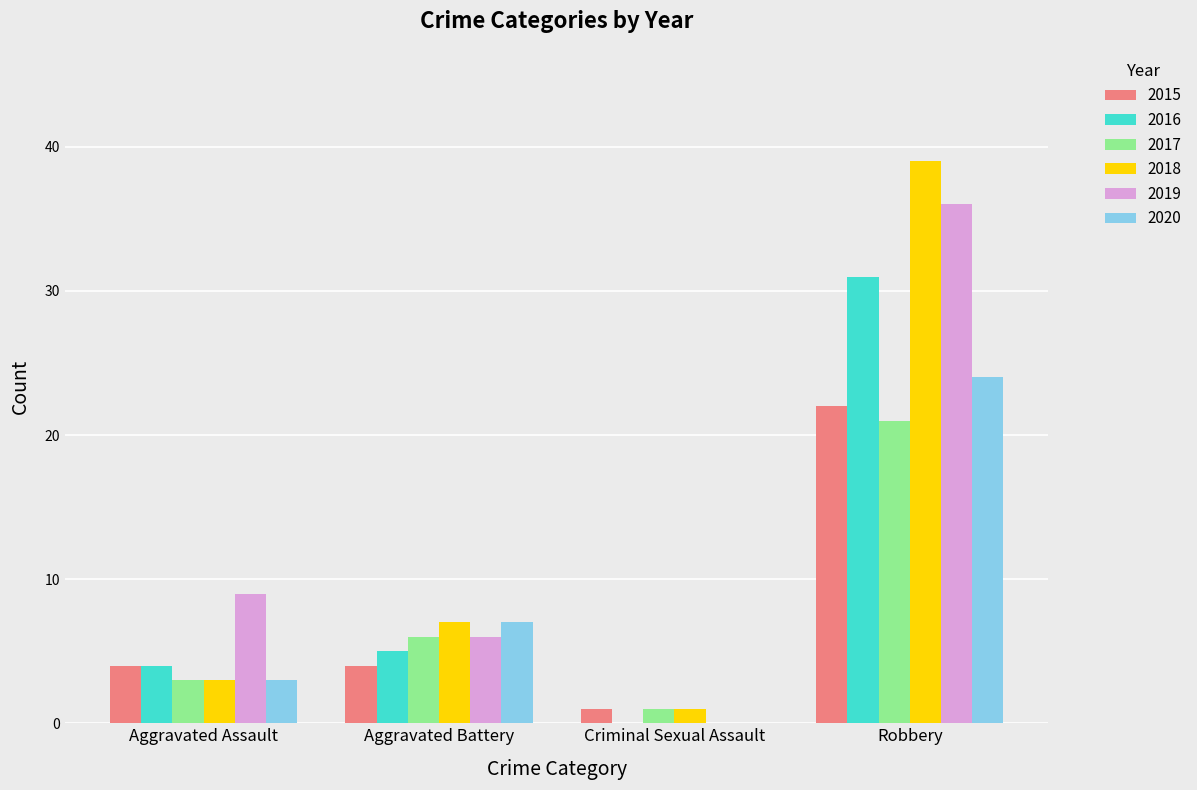

Between Criminal Sexual Assault and Robbery, which series saw the biggest shift?

2018